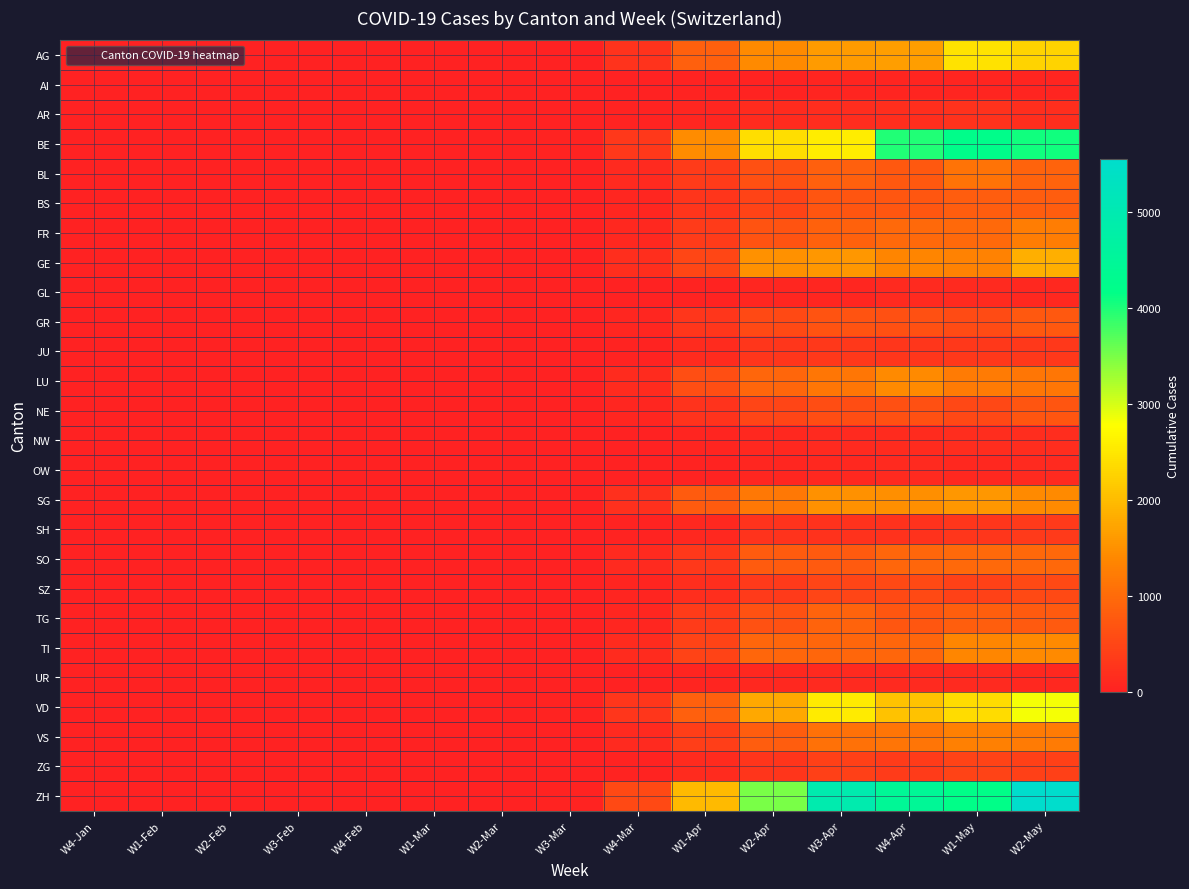

At which category does the chart reach its peak across all series?

W2-May